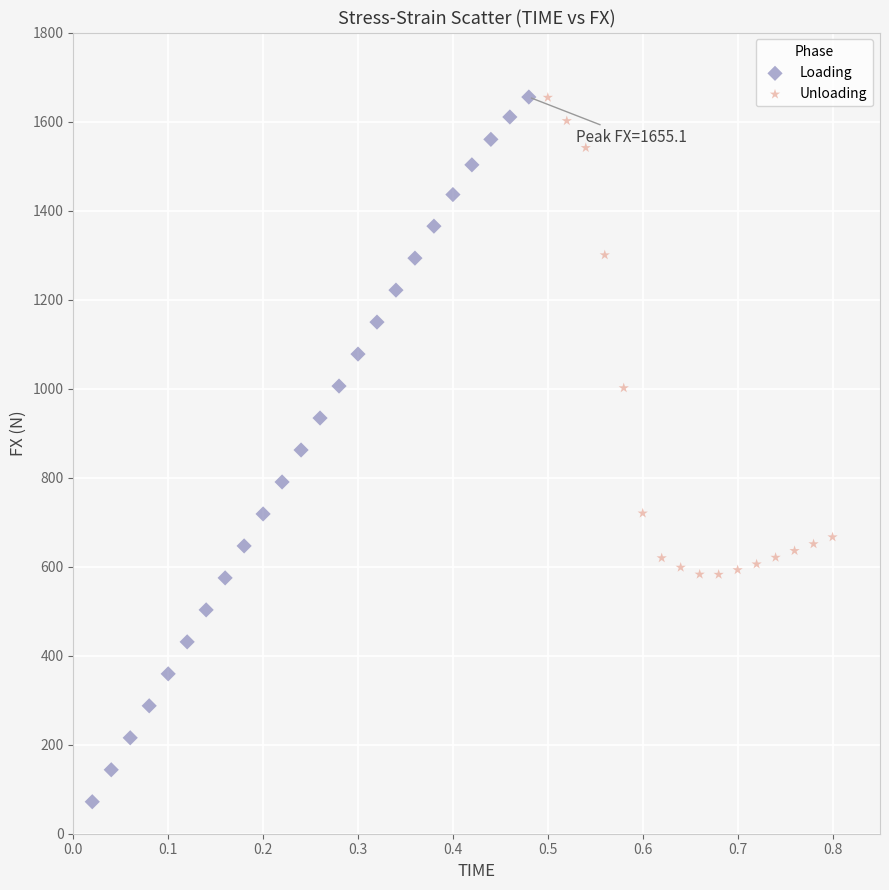

Which series has the largest Y range (max minus min)?

Loading